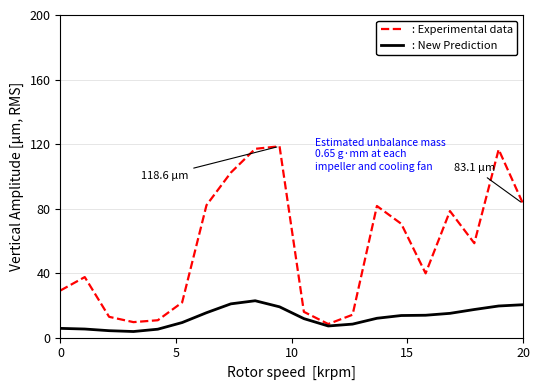

Rank the series by their maximum value, from lowest to highest.

: New Prediction, : Experimental data